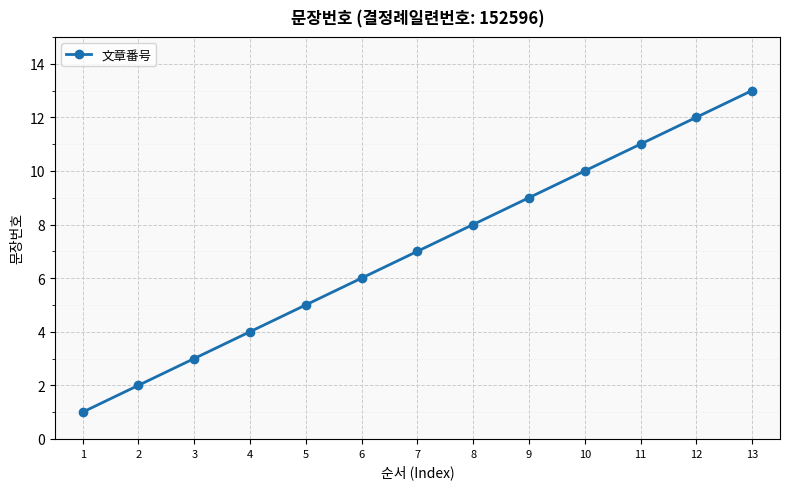

List the labels in order of value, largest first.

13, 12, 11, 10, 9, 8, 7, 6, 5, 4, 3, 2, 1